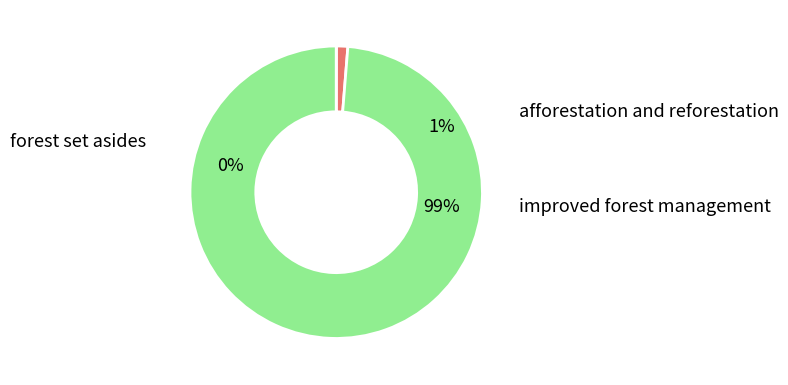

What is the majority slice?

improved forest management